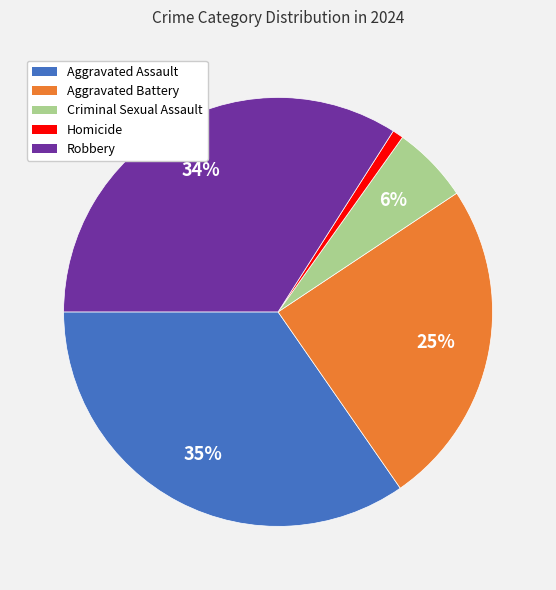

Which slice is the largest?

Aggravated Assault